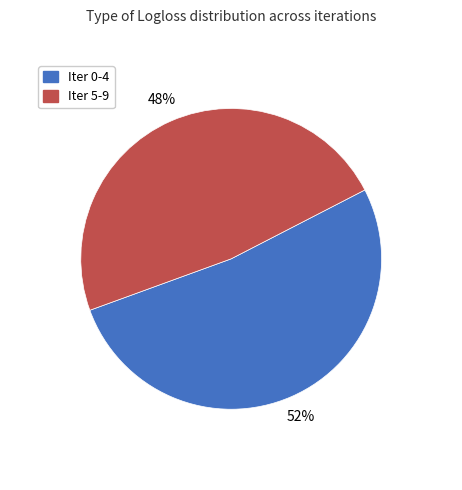

How many segments does this pie chart have?

2